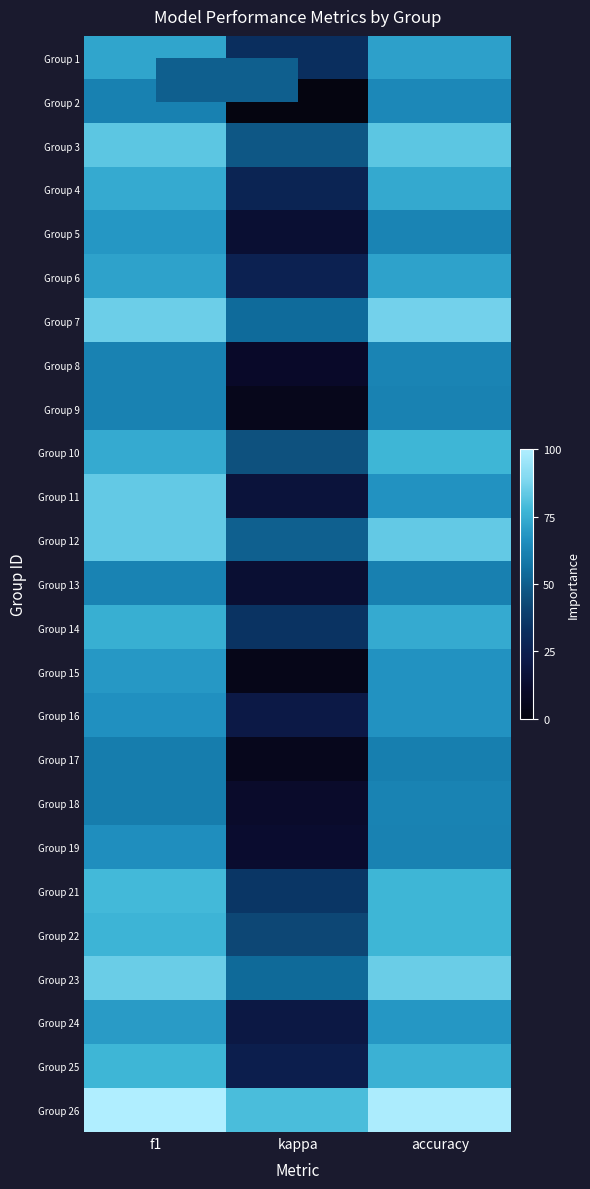

List the series in order of their peak value, highest first.

Group 26, Group 7, Group 23, Group 11, Group 12, Group 3, Group 21, Group 10, Group 22, Group 25, Group 14, Group 4, Group 1, Group 6, Group 24, Group 15, Group 5, Group 16, Group 19, Group 2, Group 8, Group 18, Group 13, Group 9, Group 17